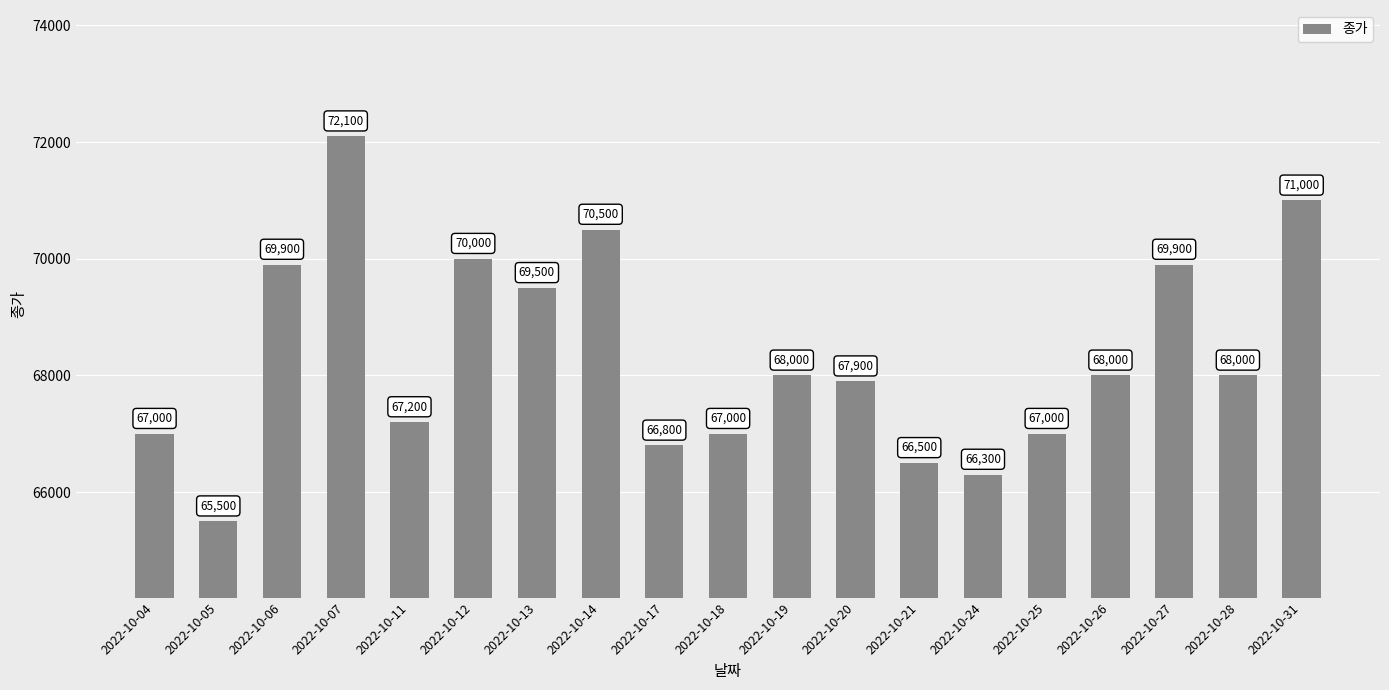

At which label does the data first exceed 68000?

2022-10-06